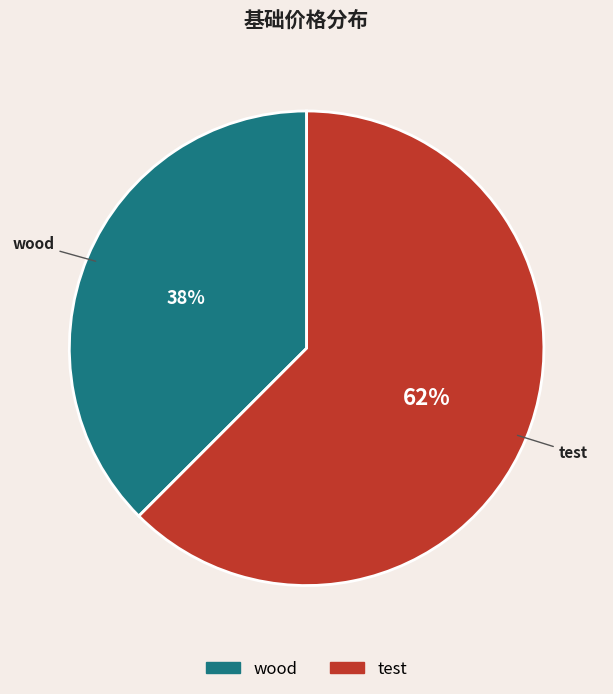

What is the ratio of the value at wood to the value at test?

0.6